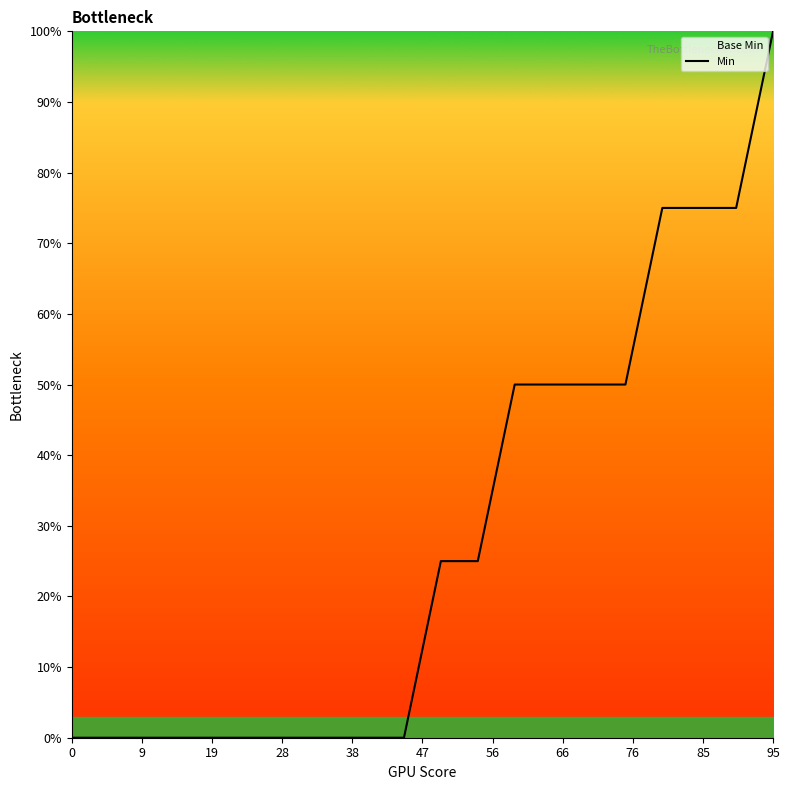

True or false: there are more than 2 points higher than both neighbors.

False